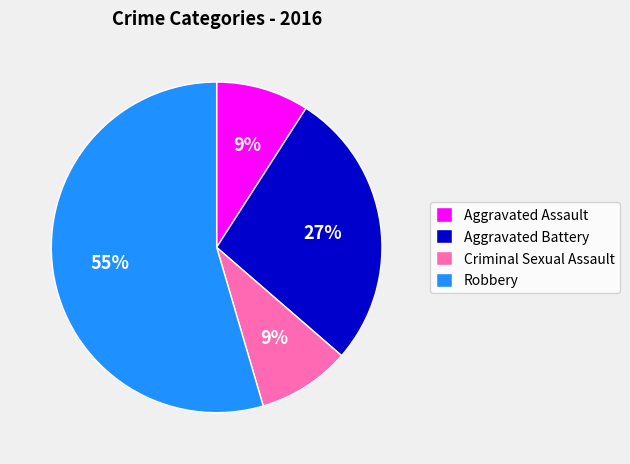

Which category has the biggest portion of the pie?

Robbery